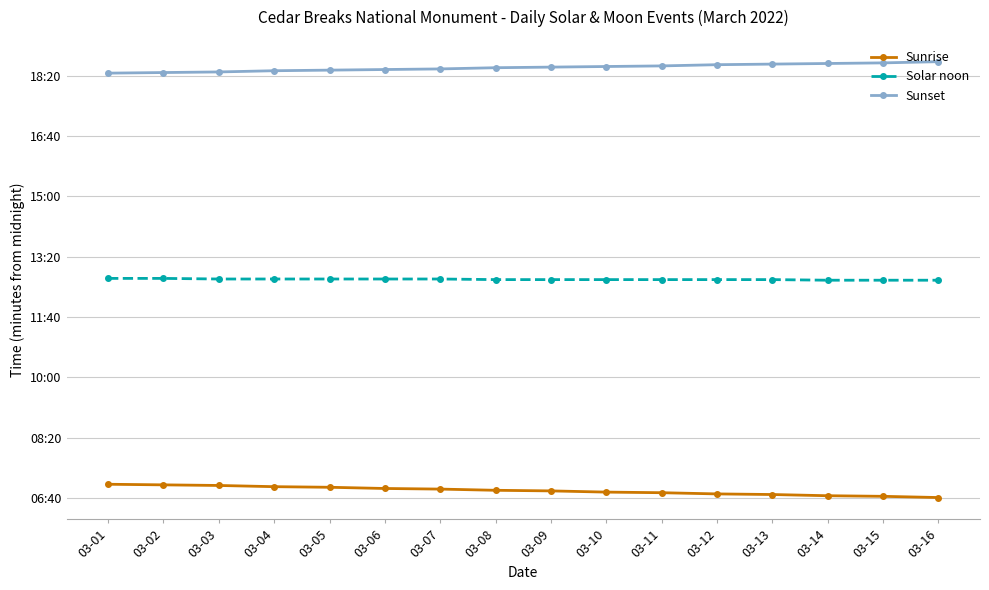

Does the chart have visible grid lines?

Yes